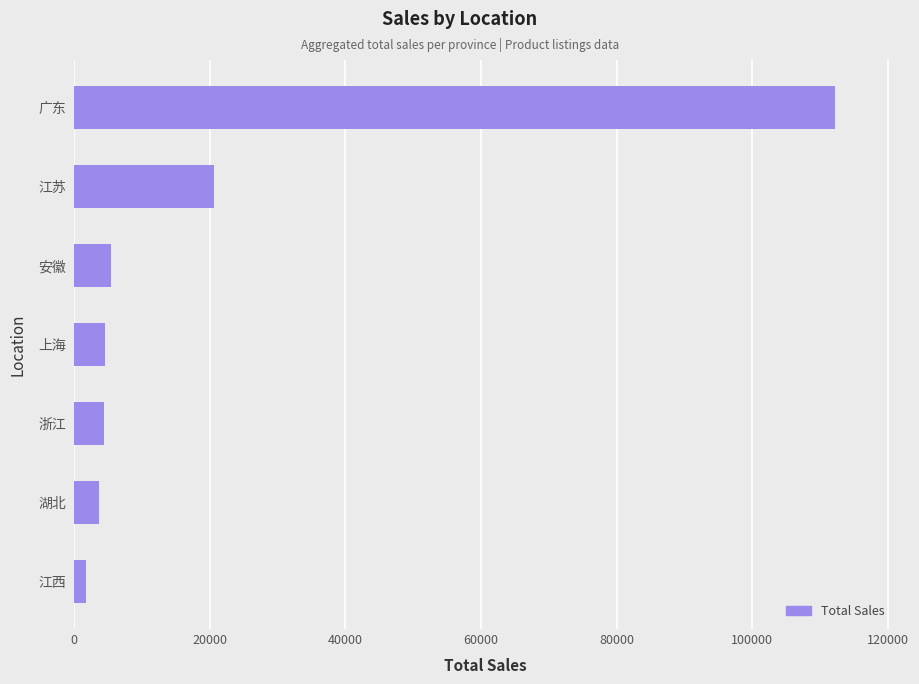

What is the difference between the maximum and minimum values?

110413